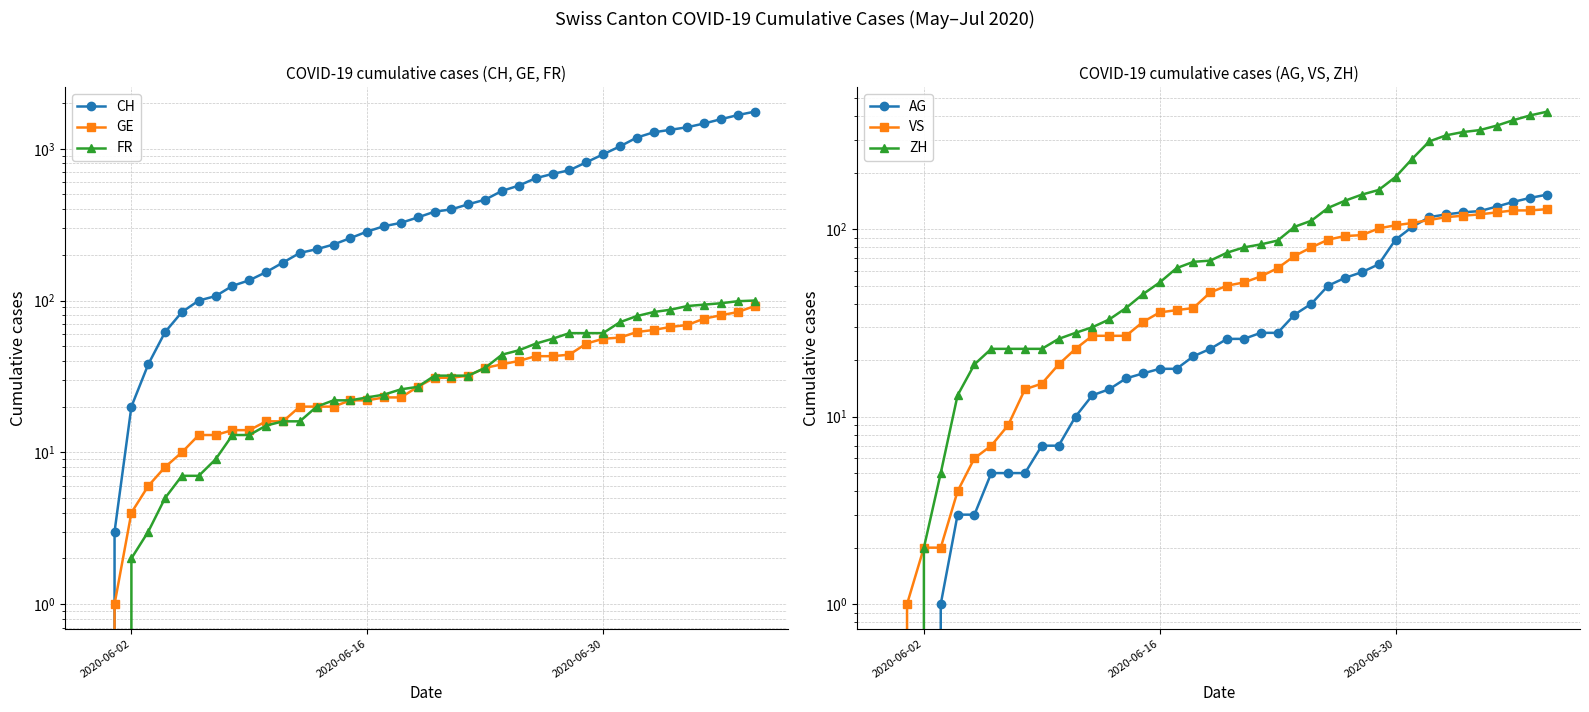

Is the value of ZH at 2020-06-30 greater than the value of VS at 2020-06-16?

Yes